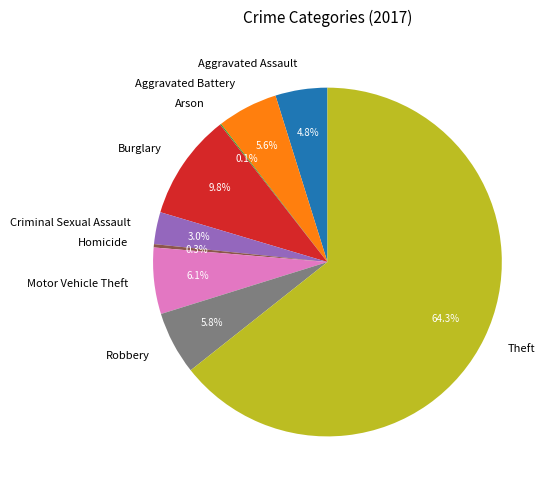

What portion of the pie excludes Homicide?

99.7%